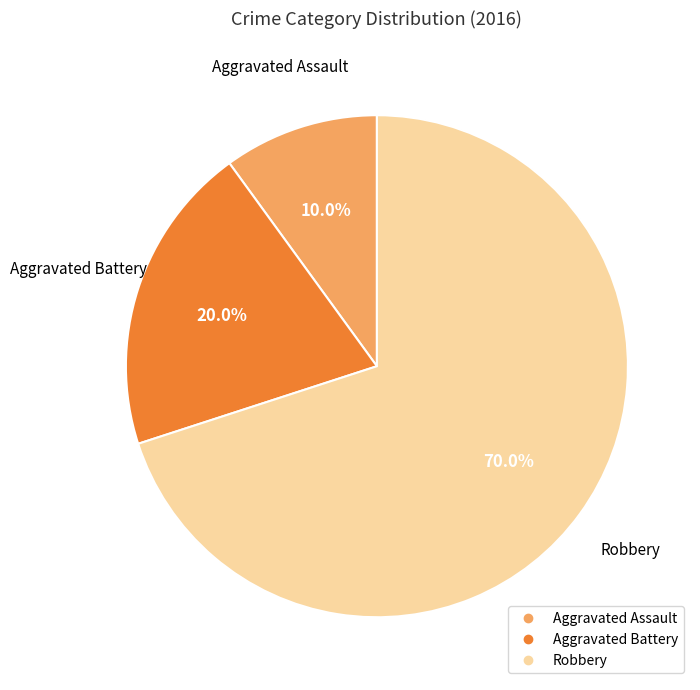

To the nearest percent, what is the difference between the largest and smallest slice percentages?

60%